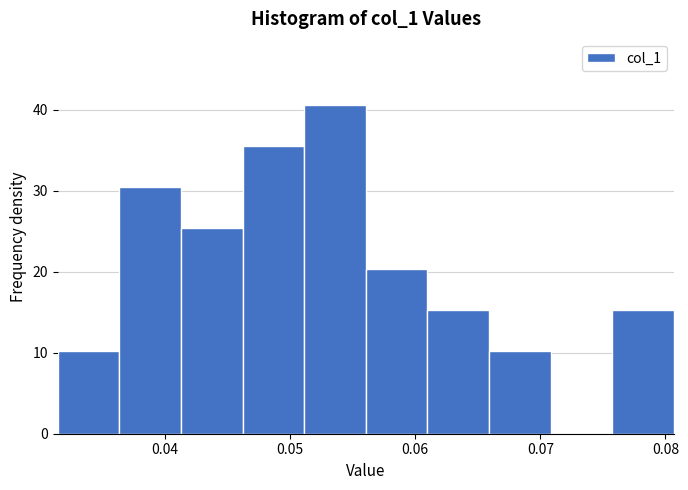

Reading left to right, list every bar in this chart as the range it spans on the x-axis followed by its height. Neither the bar edges nor the heights are printed on the chart, so give them approximately, as read against the axes.

0.031 to 0.036: 10
0.036 to 0.041: 30
0.041 to 0.046: 25
0.046 to 0.051: 36
0.051 to 0.056: 41
0.056 to 0.061: 20
0.061 to 0.066: 15
0.066 to 0.071: 10
0.071 to 0.076: 0
0.076 to 0.081: 15